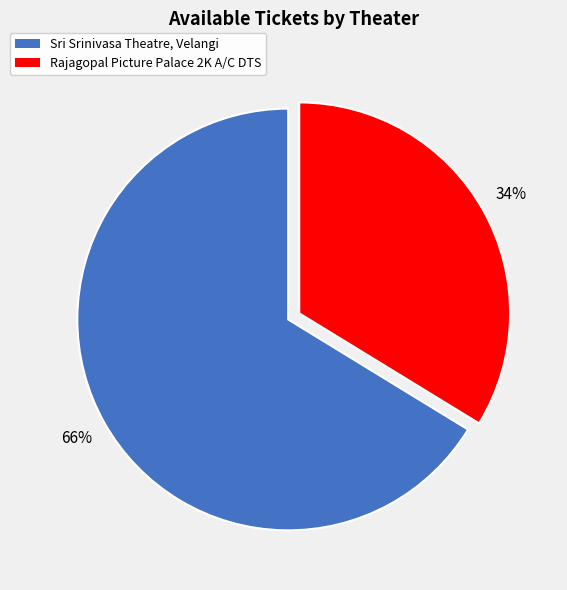

Rank the categories by value from lowest to highest.

Rajagopal Picture Palace 2K A/C DTS, Sri Srinivasa Theatre, Velangi